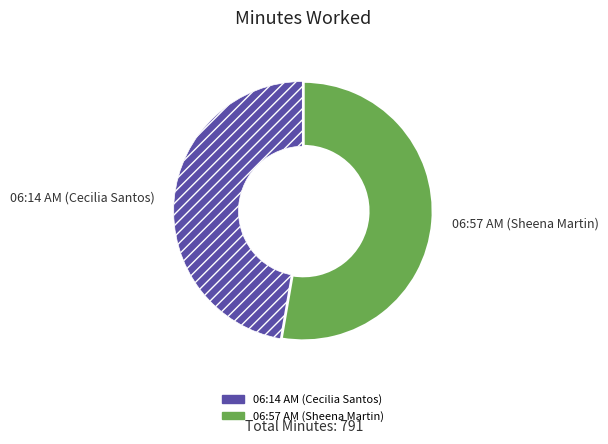

Between 06:14 AM (Cecilia Santos) and 06:57 AM (Sheena Martin), which is larger?

06:57 AM (Sheena Martin)